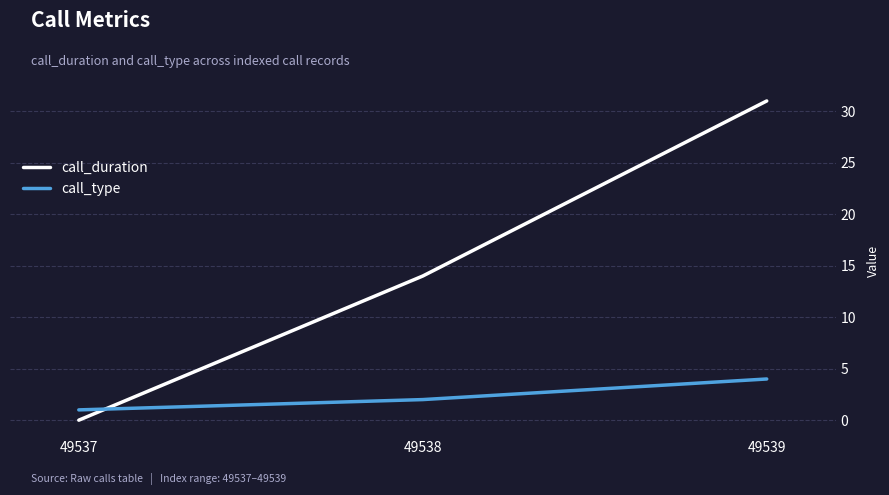

At which category is the sum across all series the highest?

49539